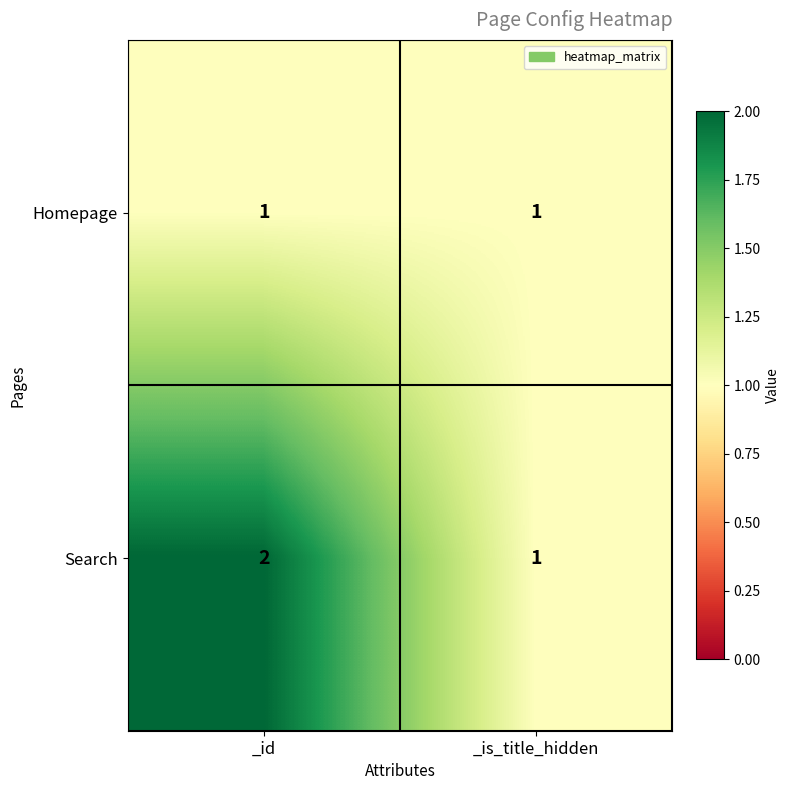

Which series has the largest range (max minus min)?

Search